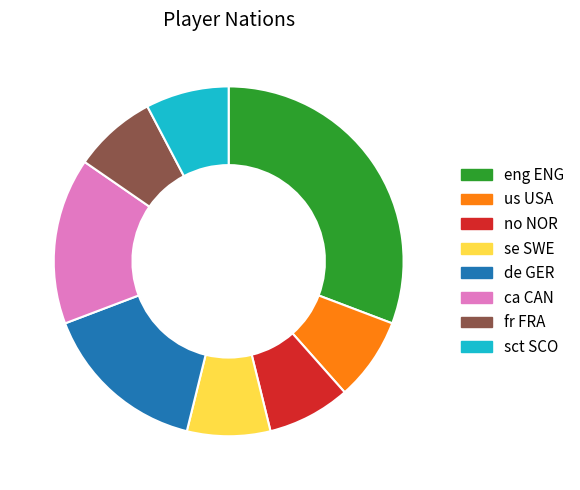

Do de GER and ca CAN together represent more than half of the pie?

No